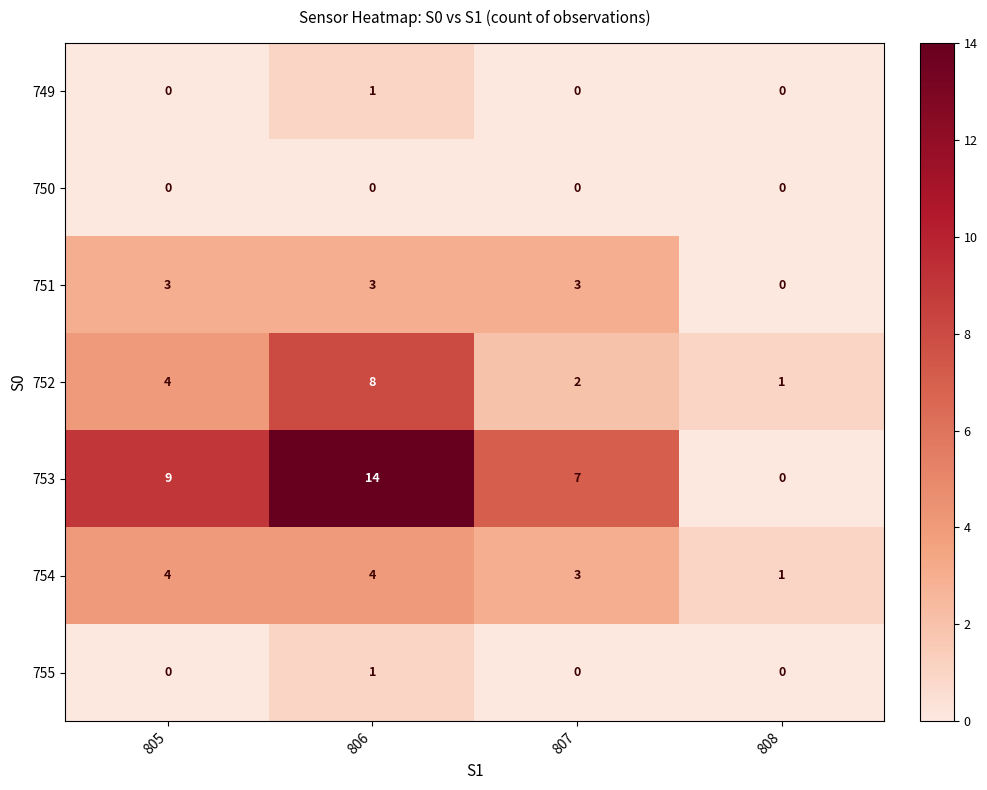

Which series changed the most between 806 and 807?

753